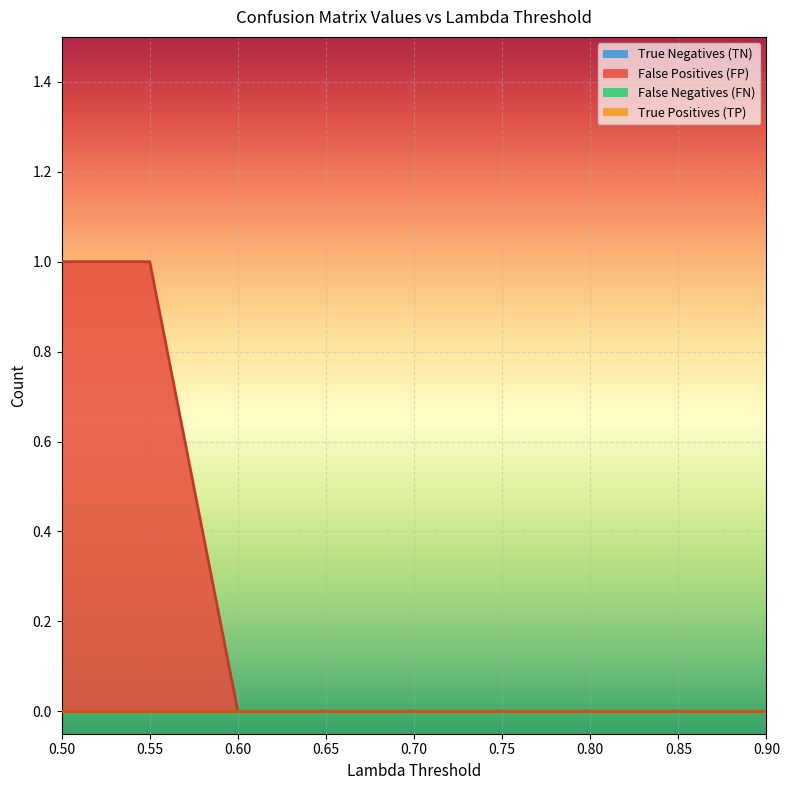

Reading left to right, what are all the values shown in this chart?

True Negatives (TN): 0	0	0	0	0	0	0	0	0
False Positives (FP): 1	1	0	0	0	0	0	0	0
False Negatives (FN): 0	0	0	0	0	0	0	0	0
True Positives (TP): 0	0	0	0	0	0	0	0	0